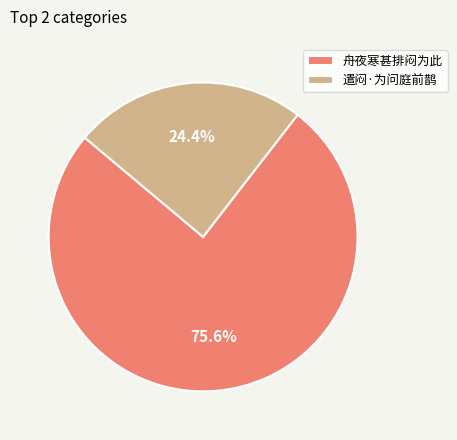

To the nearest percent, what is the difference between the largest and smallest slice percentages?

51%